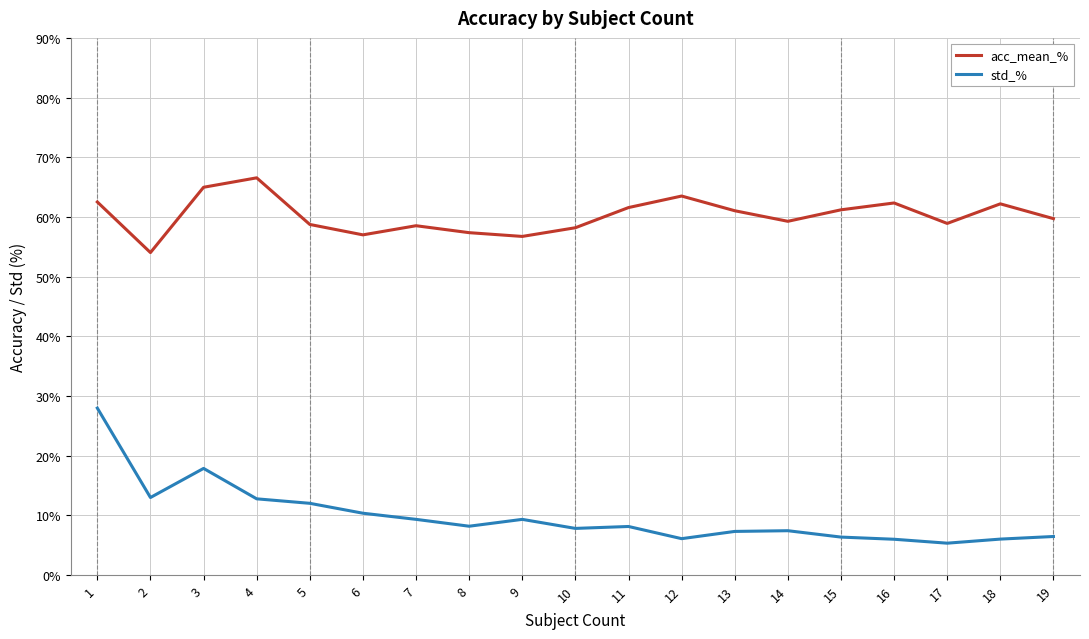

Which series has the widest spread of values?

std_%